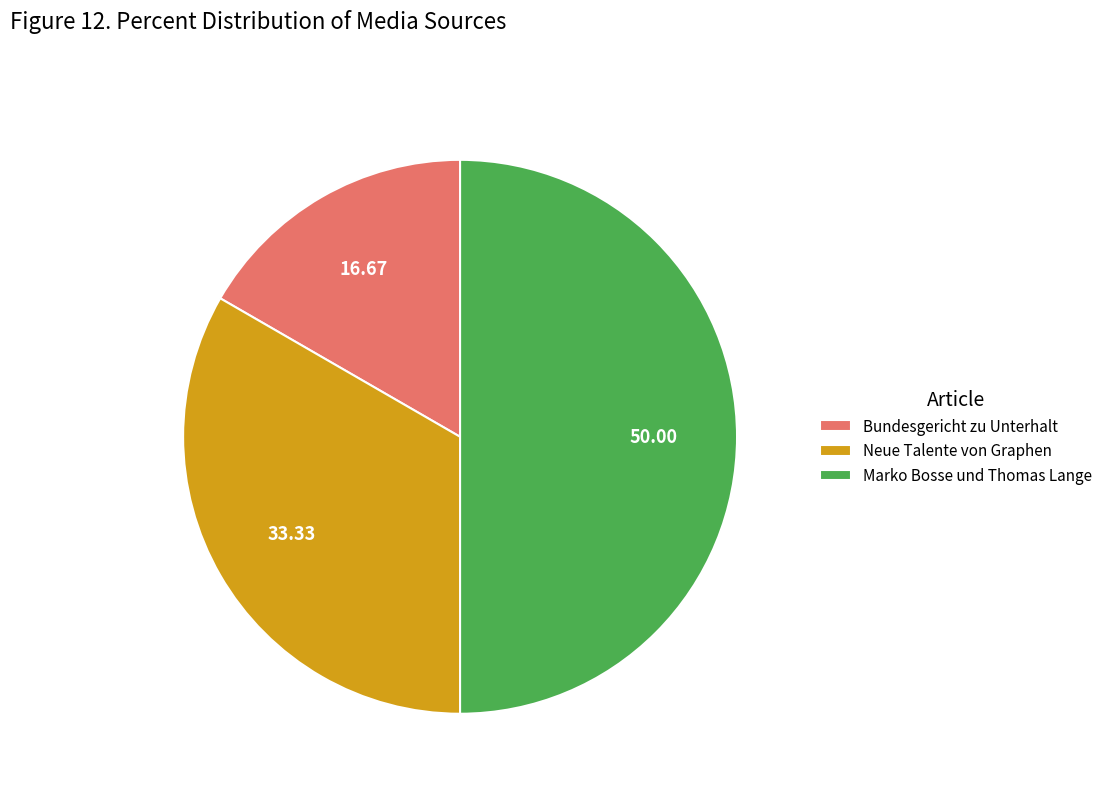

Does Bundesgericht zu Unterhalt represent more than half of the total?

No